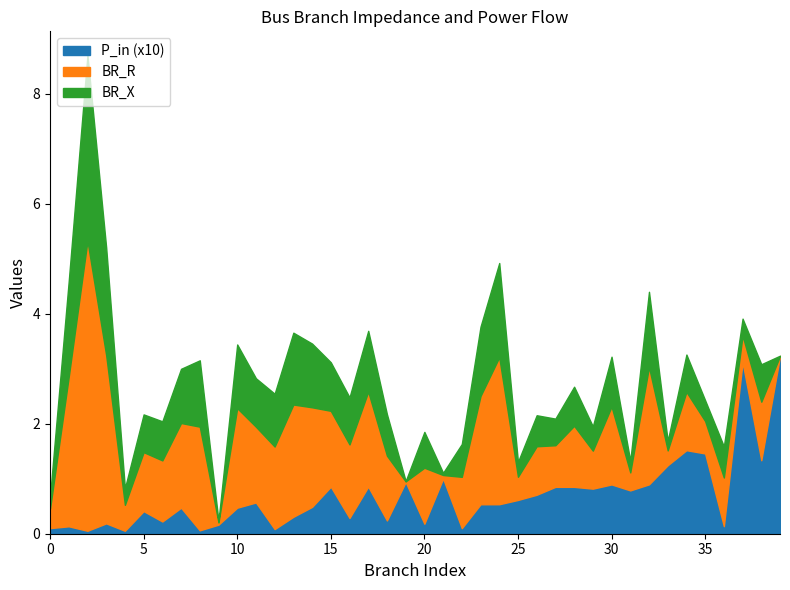

What are all the series names shown in the legend?

P_in (x10), BR_R, BR_X